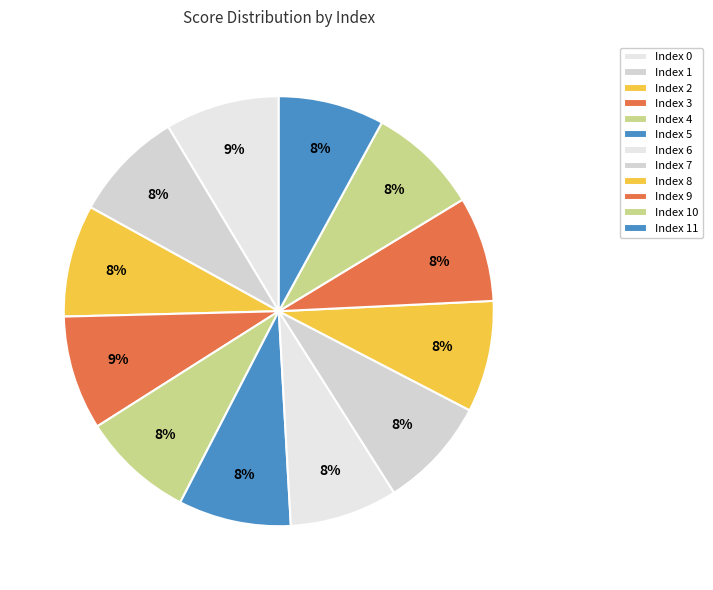

To the nearest percent, what is the difference between the largest and smallest slice percentages?

1%